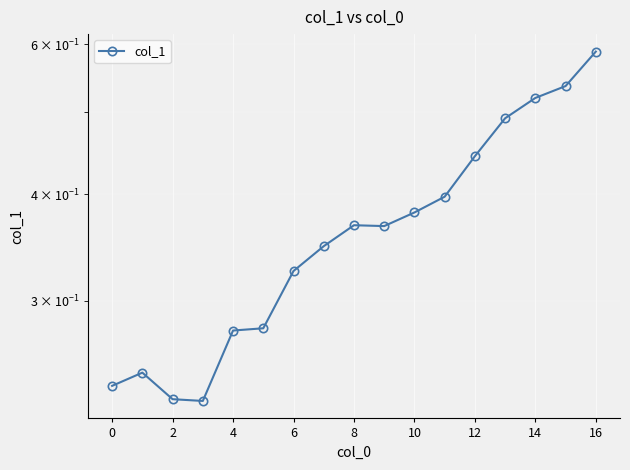

Is it true that the value at 8 is 0.7?

False